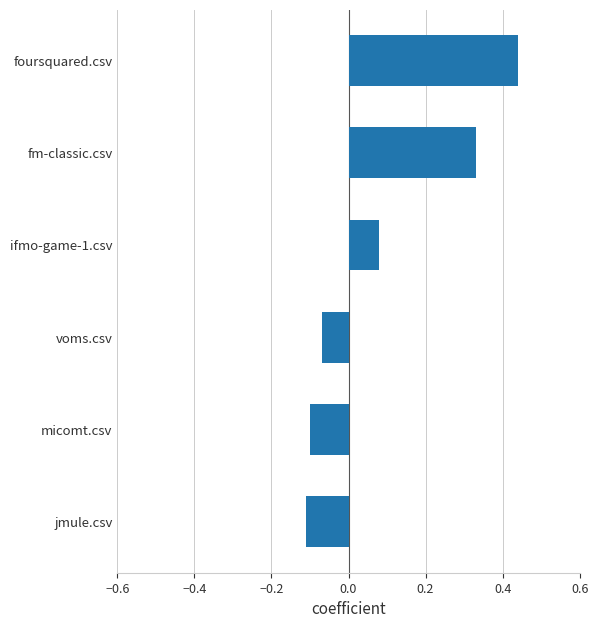

Which category has the highest value across all series?

foursquared.csv